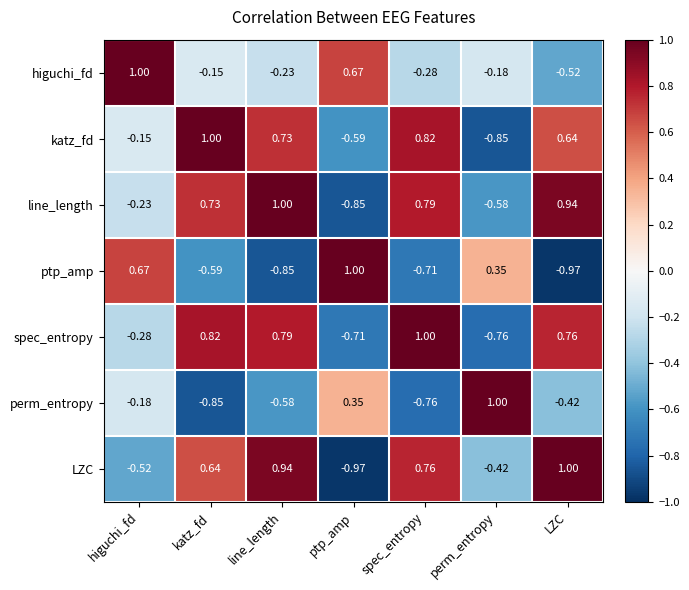

Which series has the largest total across all categories?

line_length